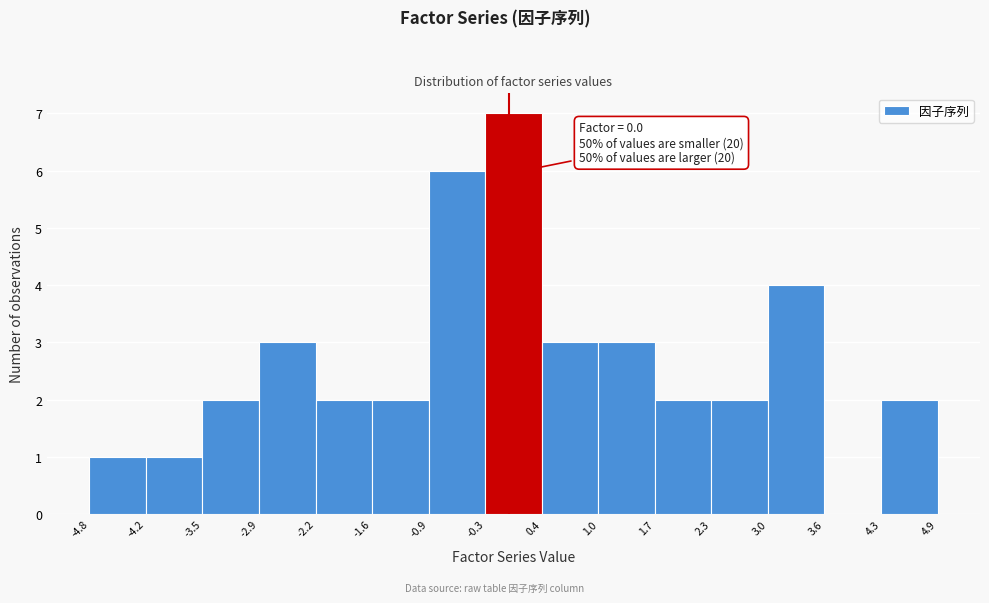

Which range on the x-axis has the tallest bar?

-0.3 to 0.4